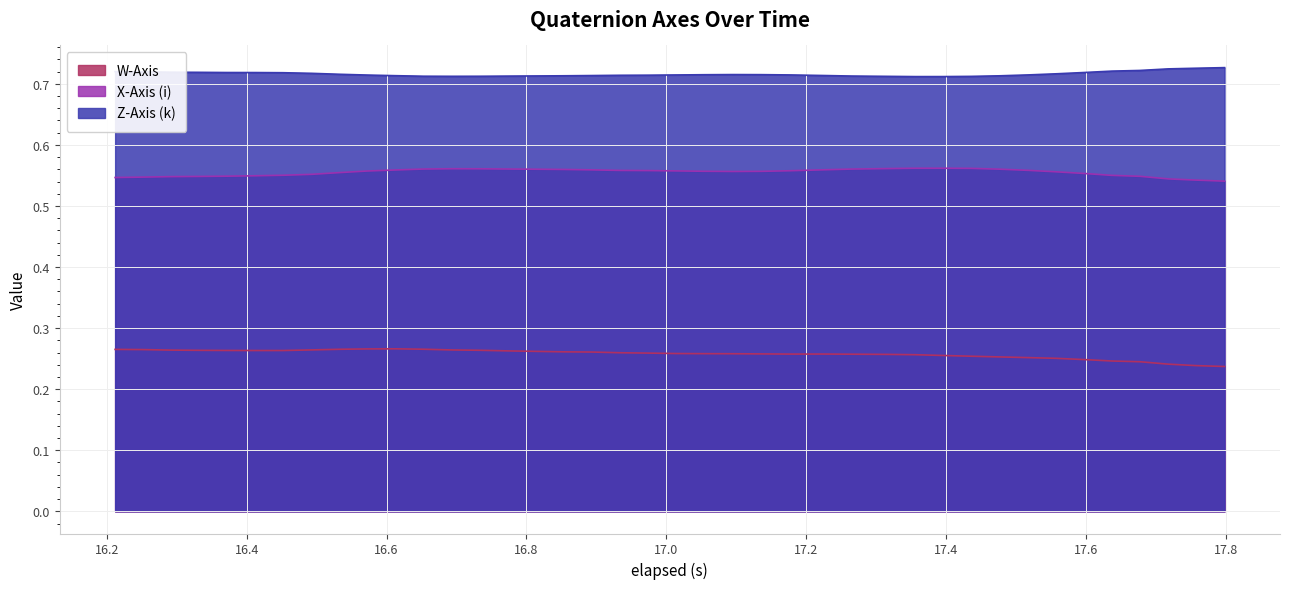

True or false: X-Axis (i) and Z-Axis (k) intersect in this chart.

False